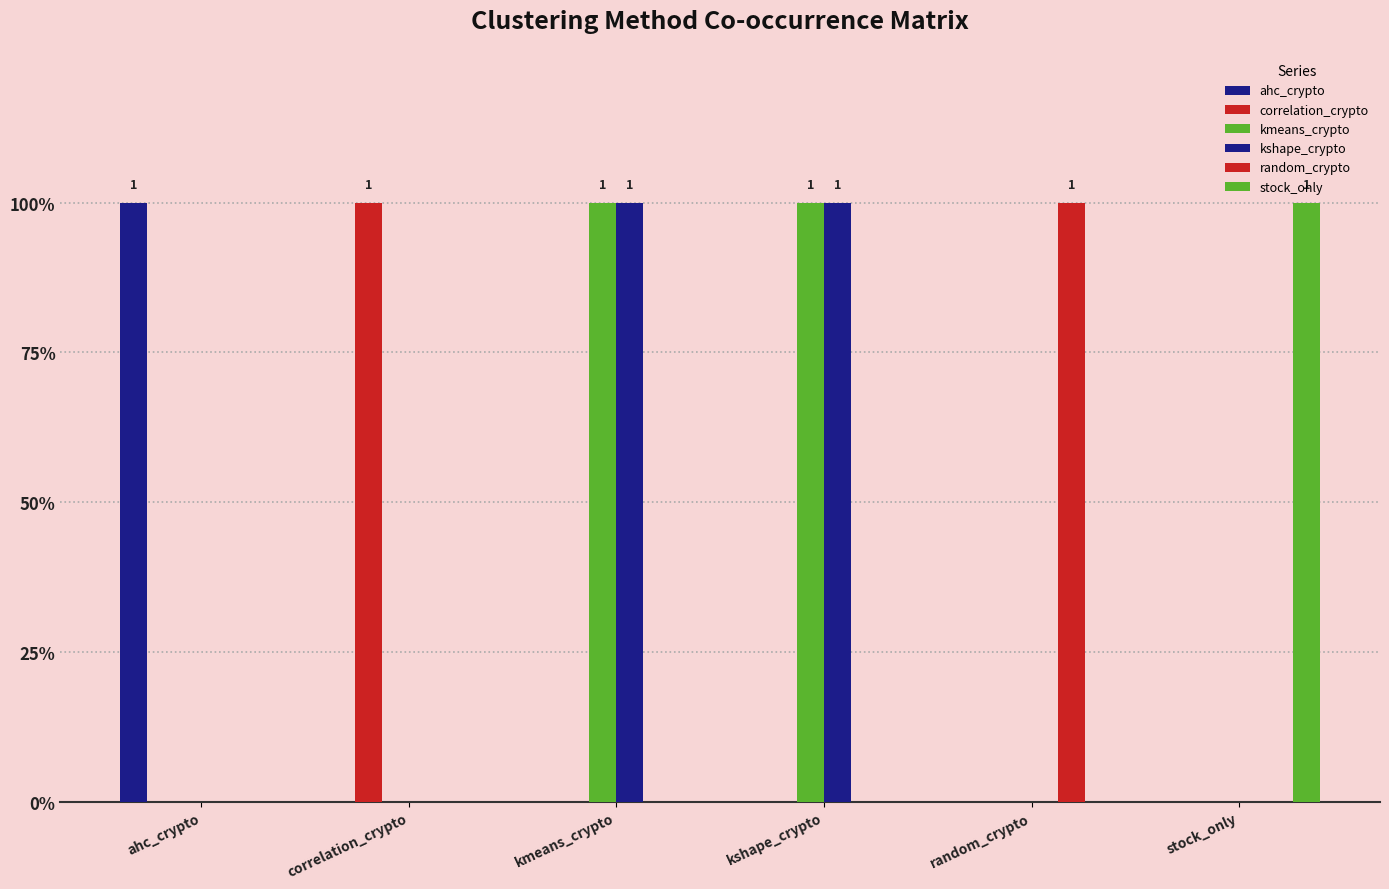

Reading left to right, list all the values displayed in this chart.

ahc_crypto: ahc_crypto=1	correlation_crypto=0	kmeans_crypto=0	kshape_crypto=0	random_crypto=0	stock_only=0
correlation_crypto: ahc_crypto=0	correlation_crypto=1	kmeans_crypto=0	kshape_crypto=0	random_crypto=0	stock_only=0
kmeans_crypto: ahc_crypto=0	correlation_crypto=0	kmeans_crypto=1	kshape_crypto=1	random_crypto=0	stock_only=0
kshape_crypto: ahc_crypto=0	correlation_crypto=0	kmeans_crypto=1	kshape_crypto=1	random_crypto=0	stock_only=0
random_crypto: ahc_crypto=0	correlation_crypto=0	kmeans_crypto=0	kshape_crypto=0	random_crypto=1	stock_only=0
stock_only: ahc_crypto=0	correlation_crypto=0	kmeans_crypto=0	kshape_crypto=0	random_crypto=0	stock_only=1